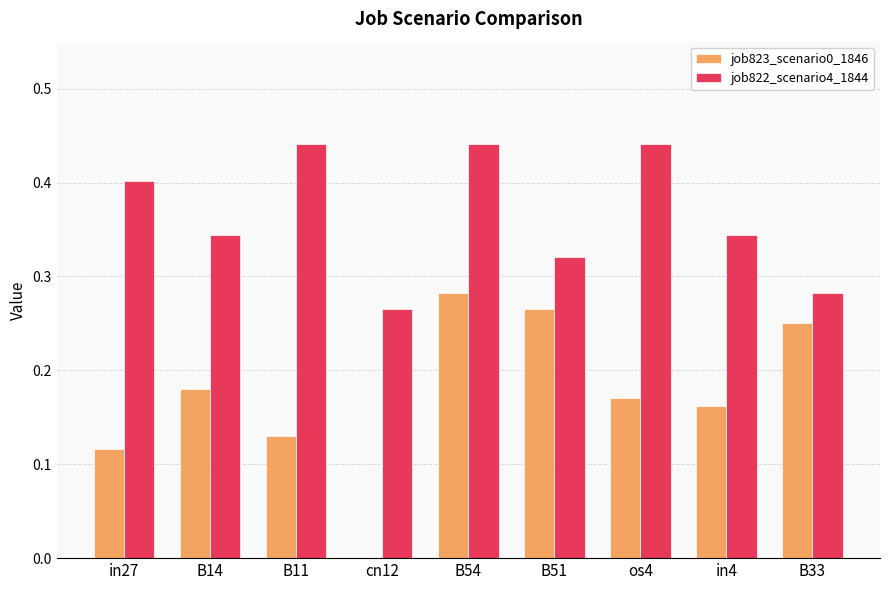

Which series changed the most between B14 and B54?

job823_scenario0_1846